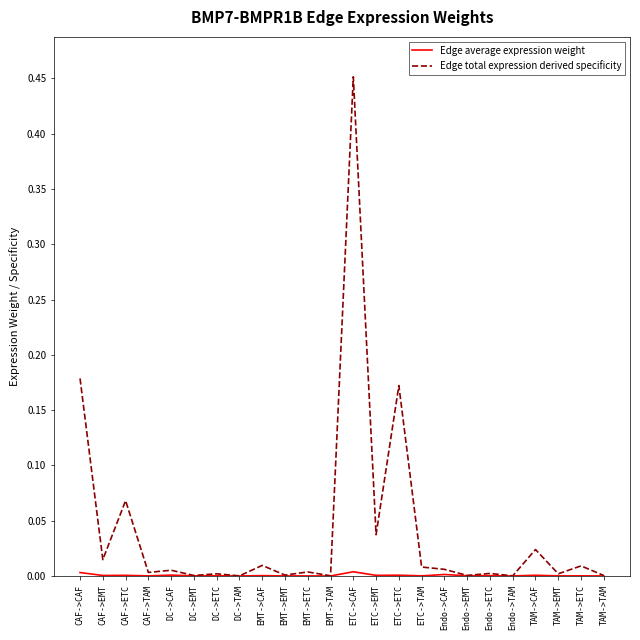

Which series has the widest spread of values?

Edge total expression derived specificity